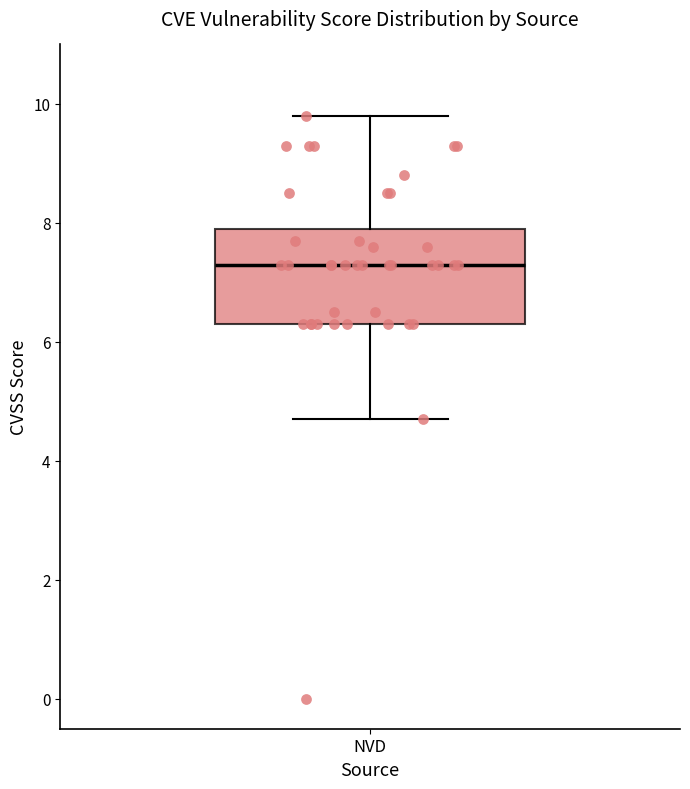

Transcribe this box plot: give where the median line is, the range the box spans, and where the two whiskers end, as read against the y-axis. The values are not printed on the chart, so give them approximately, as read against the axis.

median 7.4, box 6.4 to 8.0, whiskers 4.8 to 9.8